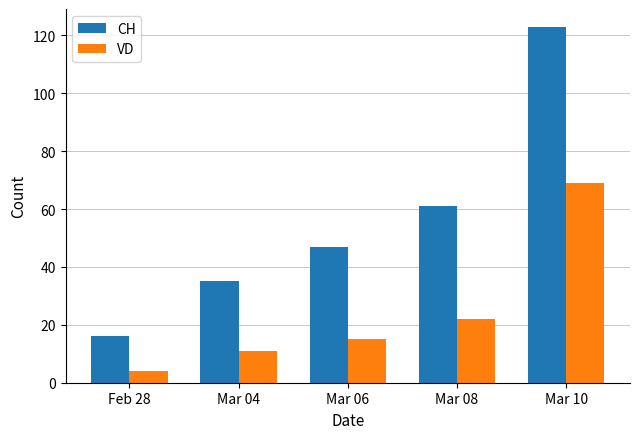

How many distinct data groups are displayed?

2